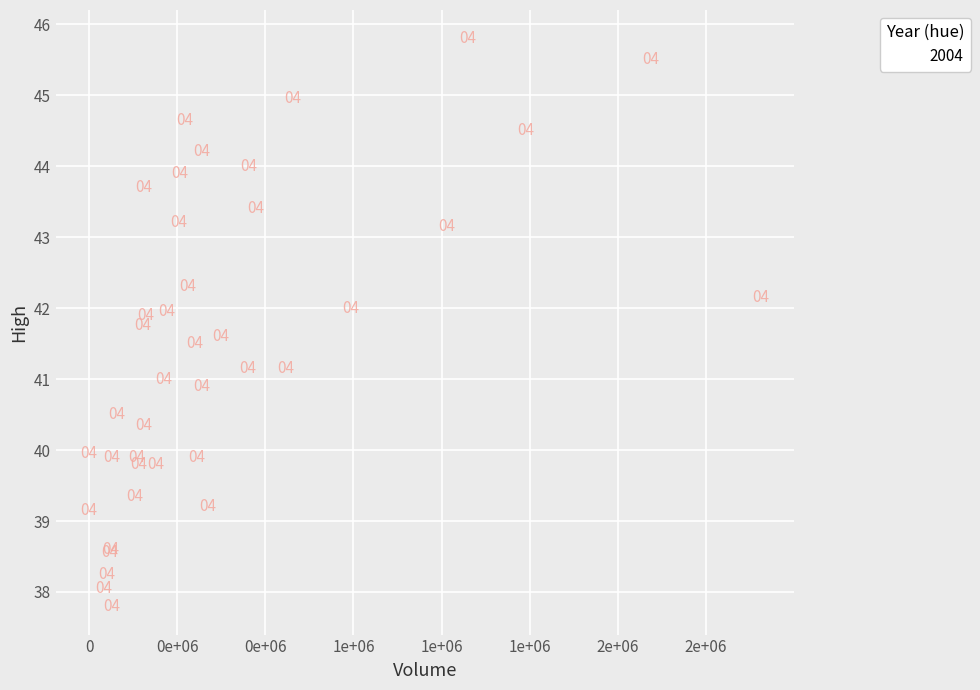

What Y value in the scatter plot is closest to 41?

41.0